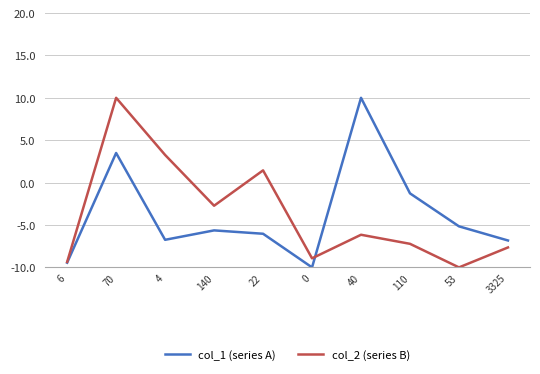

In col_2 (series B), how many points are lower than both neighbors (excluding endpoints)?

3